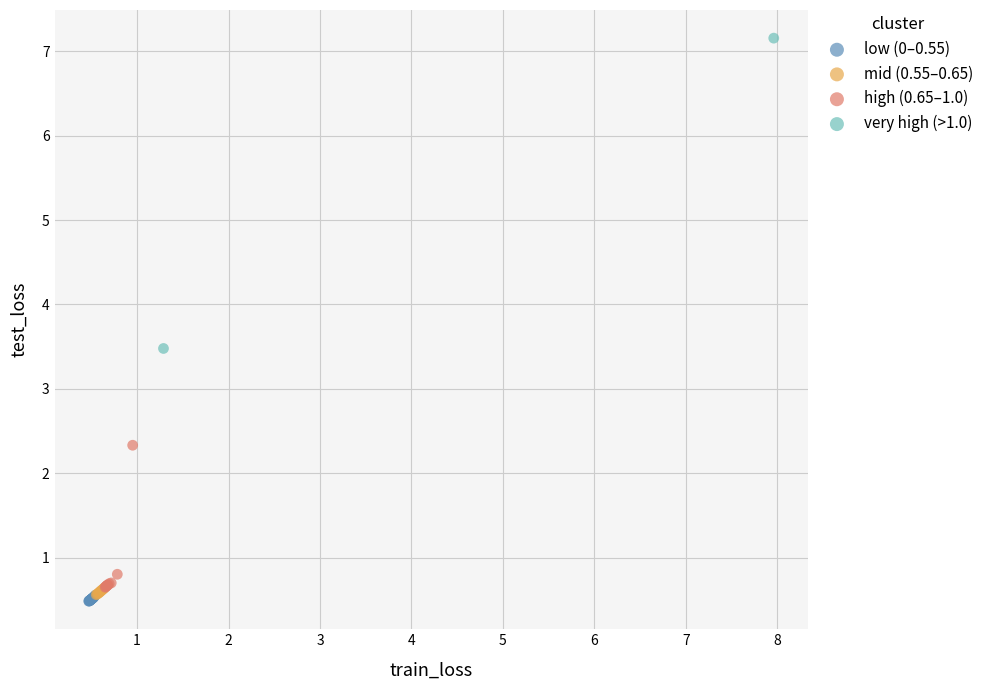

Which series contains the highest Y value?

very high (>1.0)